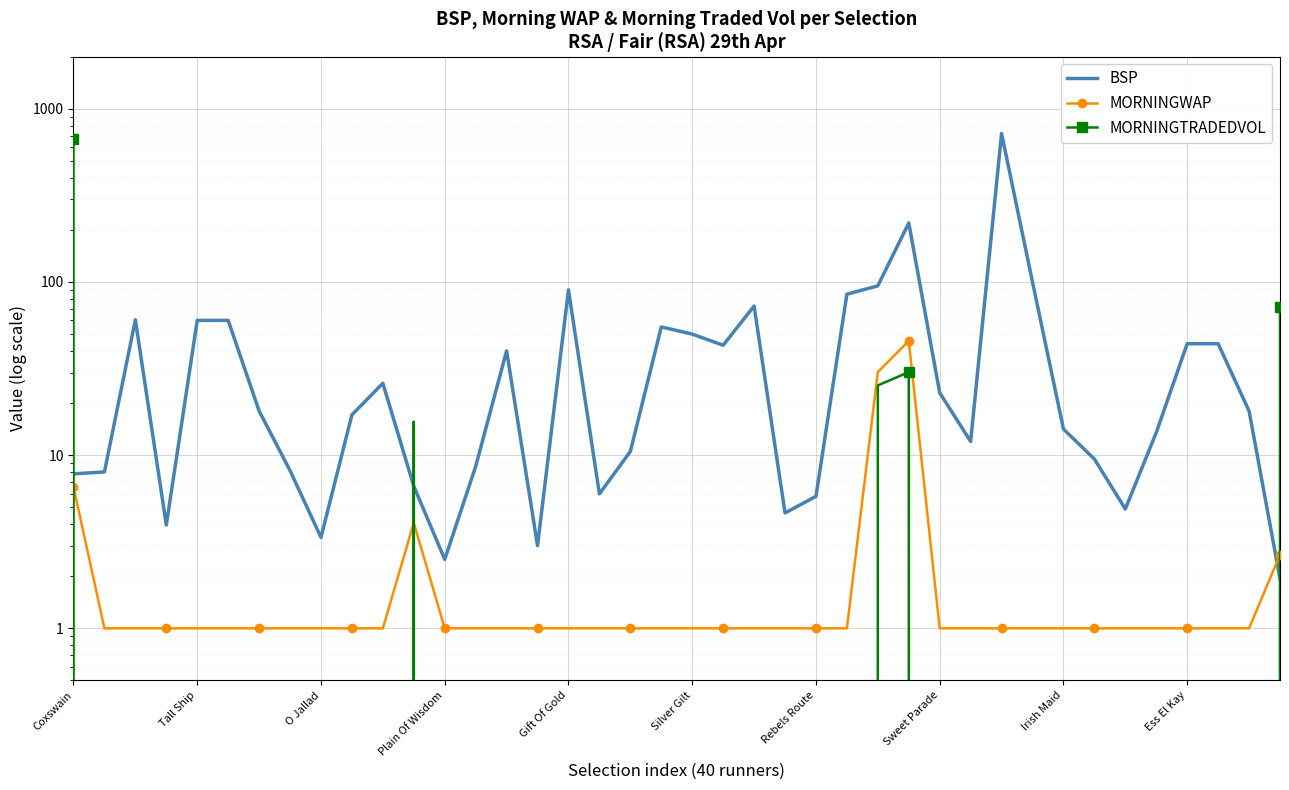

What are all the series names shown in the legend?

BSP, MORNINGWAP, MORNINGTRADEDVOL